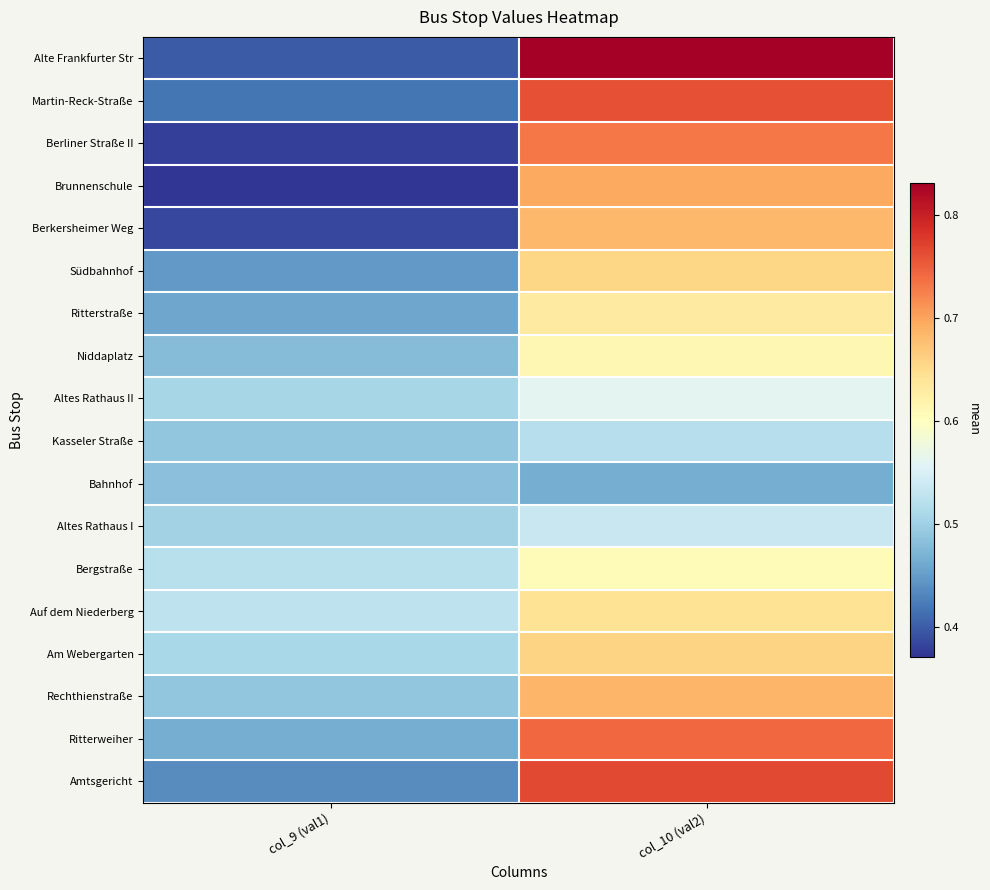

Count the number of categories in the chart.

2